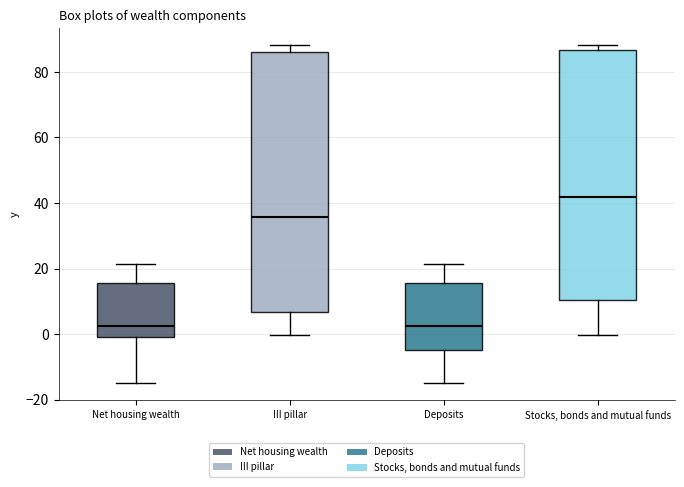

Comparing the boxes themselves (not the whiskers), which one is the tallest?

III pillar